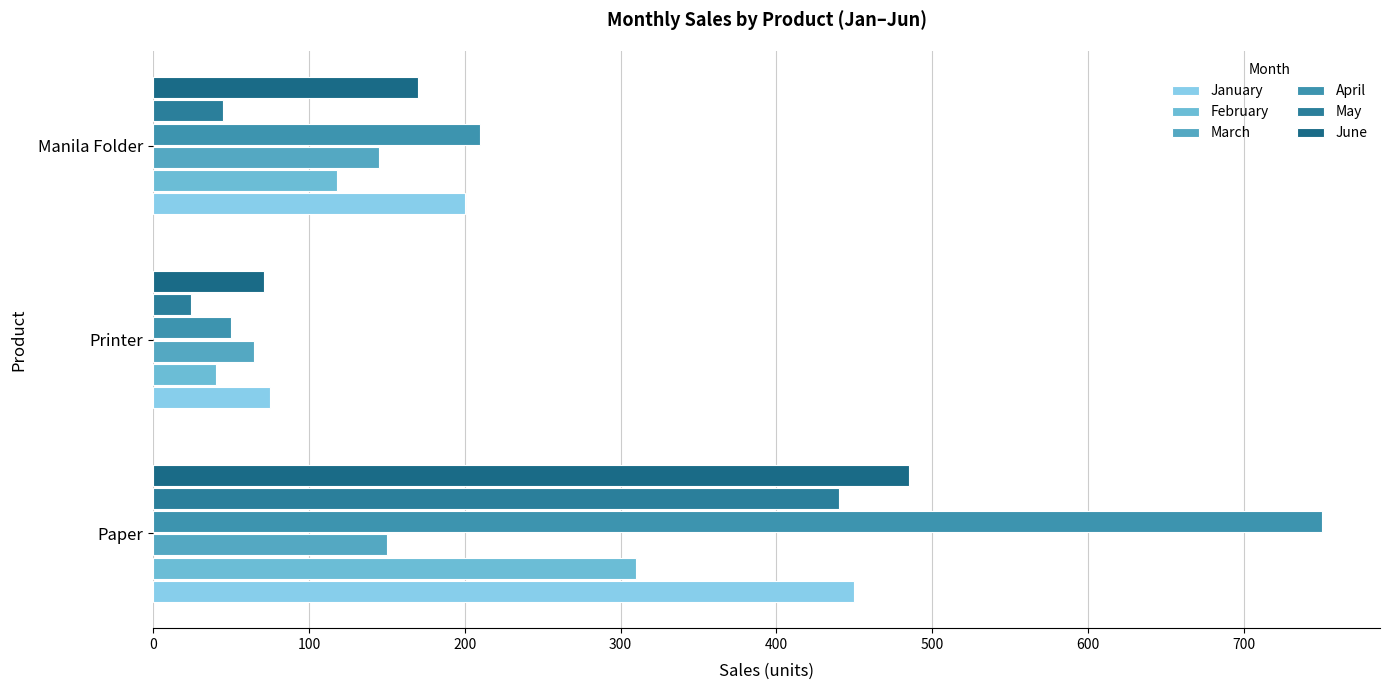

Reading left to right, what are all the values shown in this chart?

January: 450	75	200
February: 310	40	118
March: 150	65	145
April: 750	50	210
May: 440	24	45
June: 485	71	170